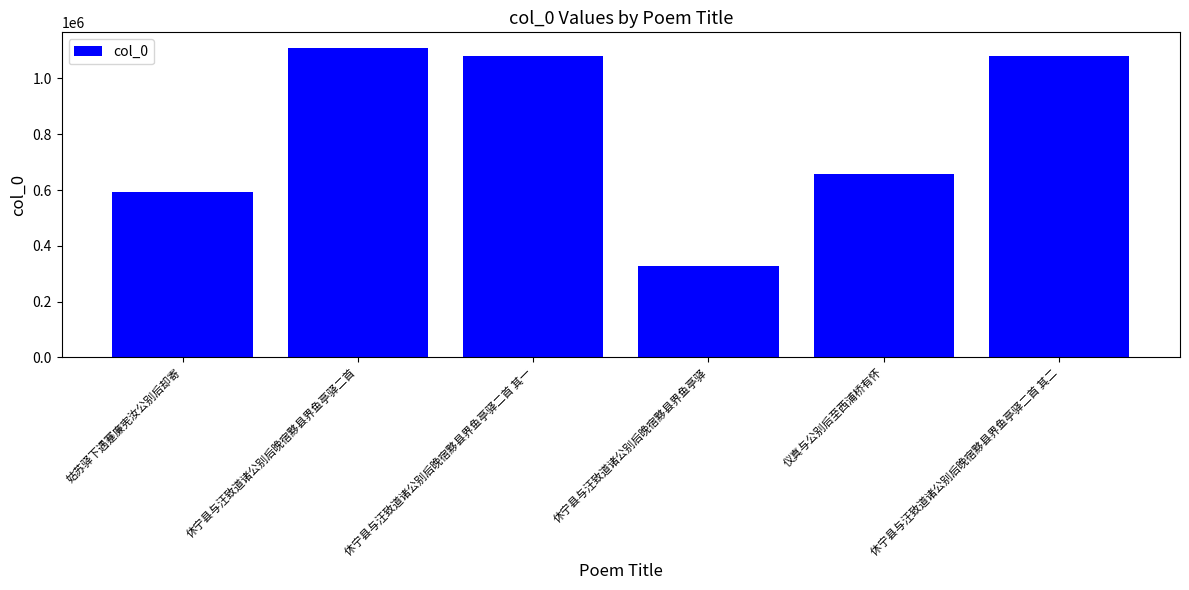

What is the difference between the maximum and minimum values?

781358